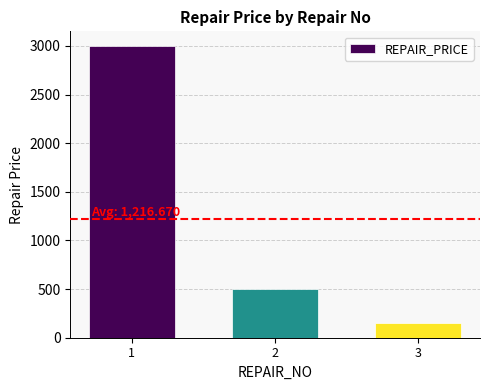

Read the value at 1, to the nearest 50.

3000